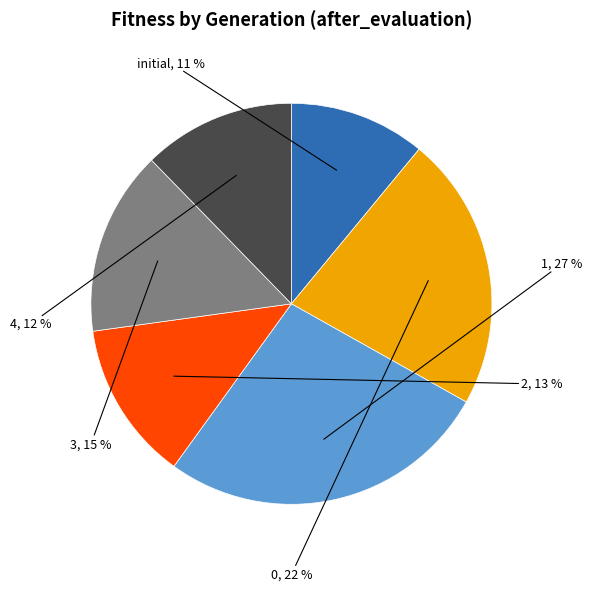

Is there a majority slice in this chart?

No